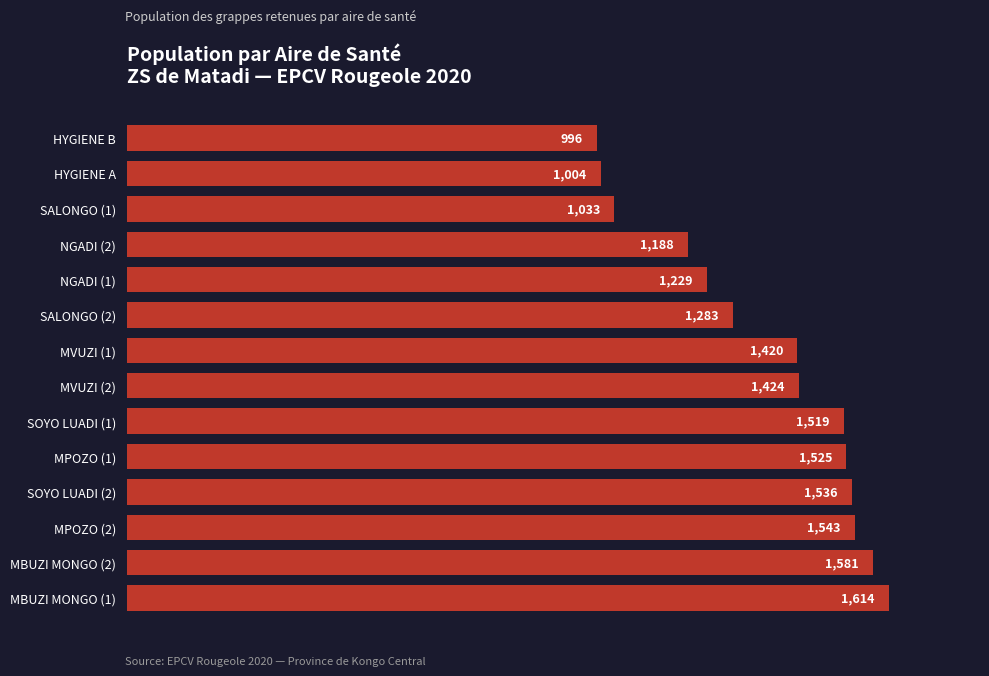

What is the minimum value shown in the chart?

996.2